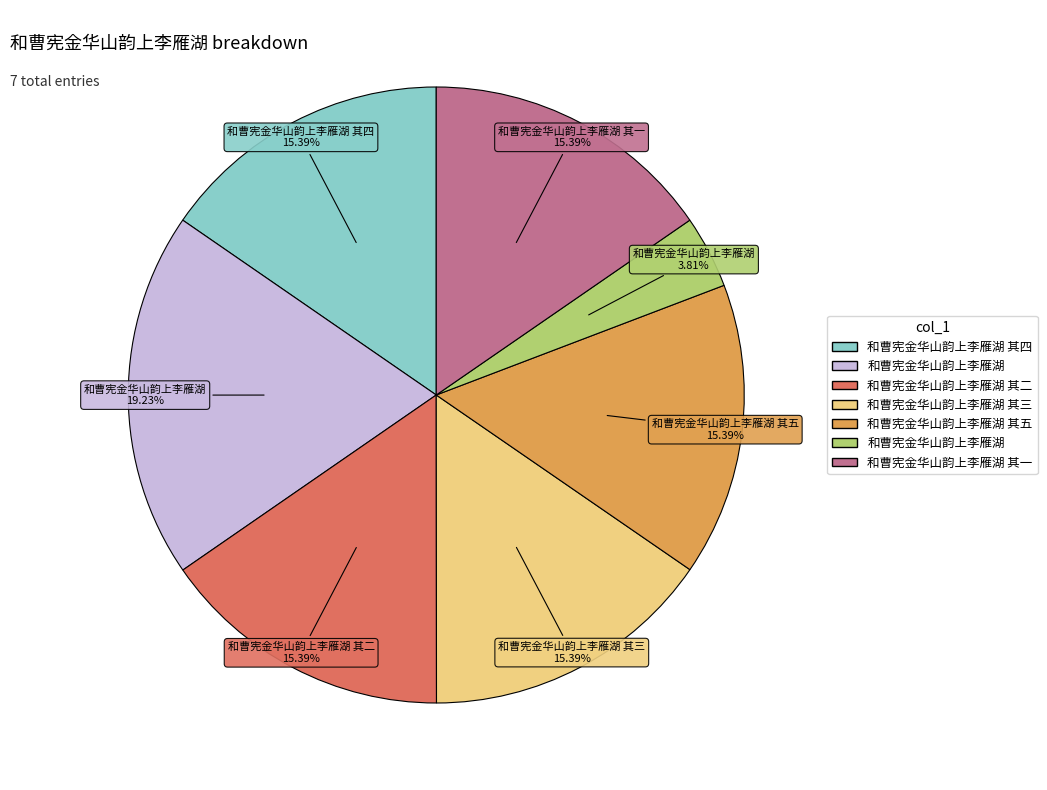

Does any single category account for the majority?

No